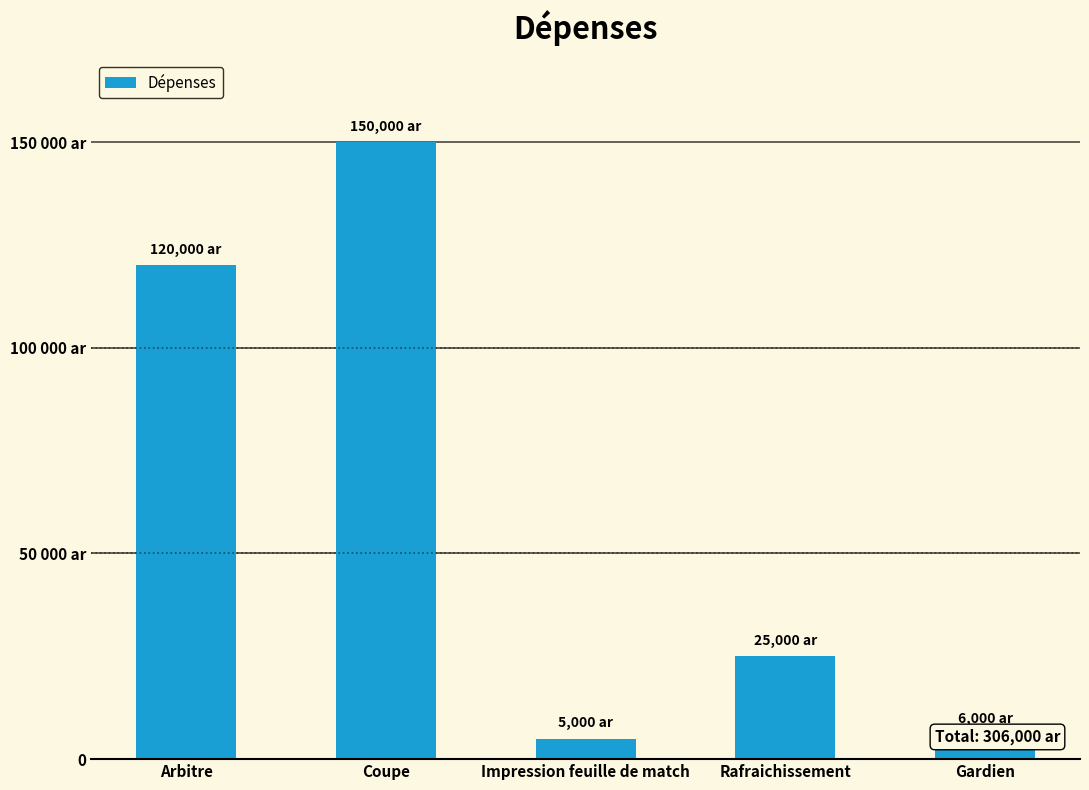

Does the chart contain any negative values?

No